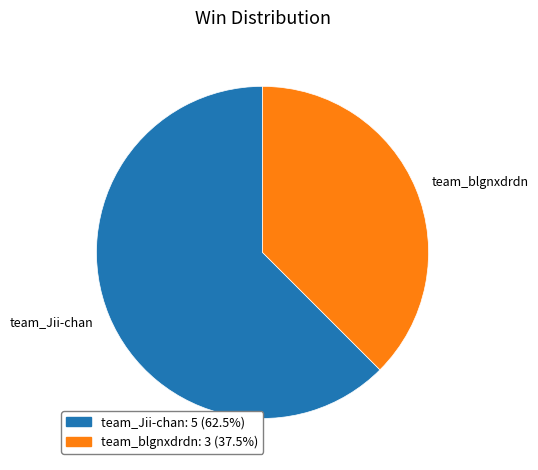

Which category has the biggest portion of the pie?

team_Jii-chan